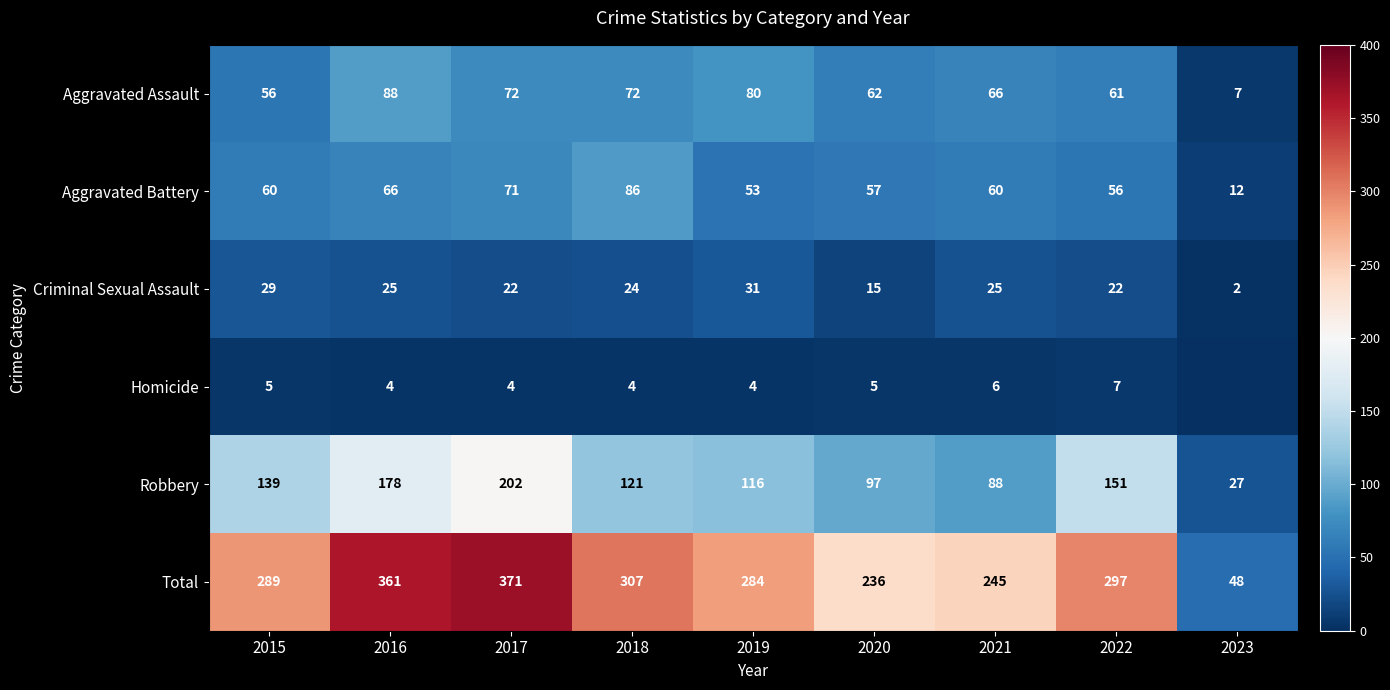

Rank the series at 2017 from highest to lowest value.

Total, Robbery, Aggravated Assault, Aggravated Battery, Criminal Sexual Assault, Homicide